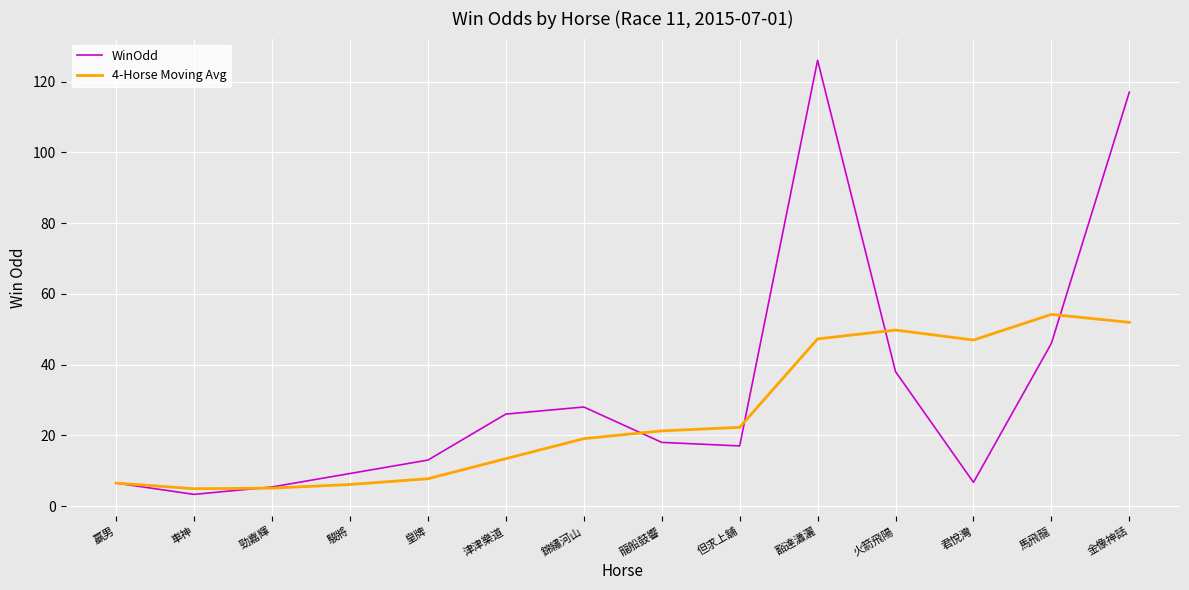

Is the value of 4-Horse Moving Avg at 但求上舖 greater than the value of WinOdd at 君悅灣?

Yes